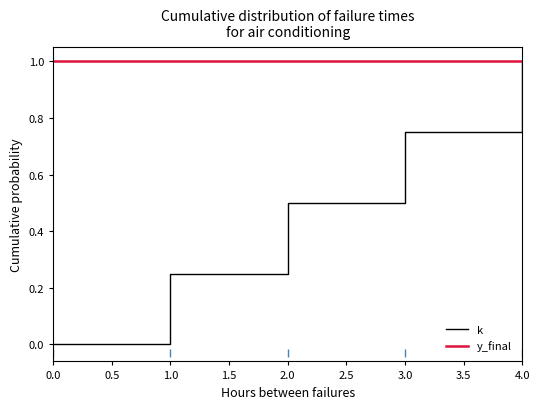

The y_final series shows 1.0 at 4.0. True or false?

True